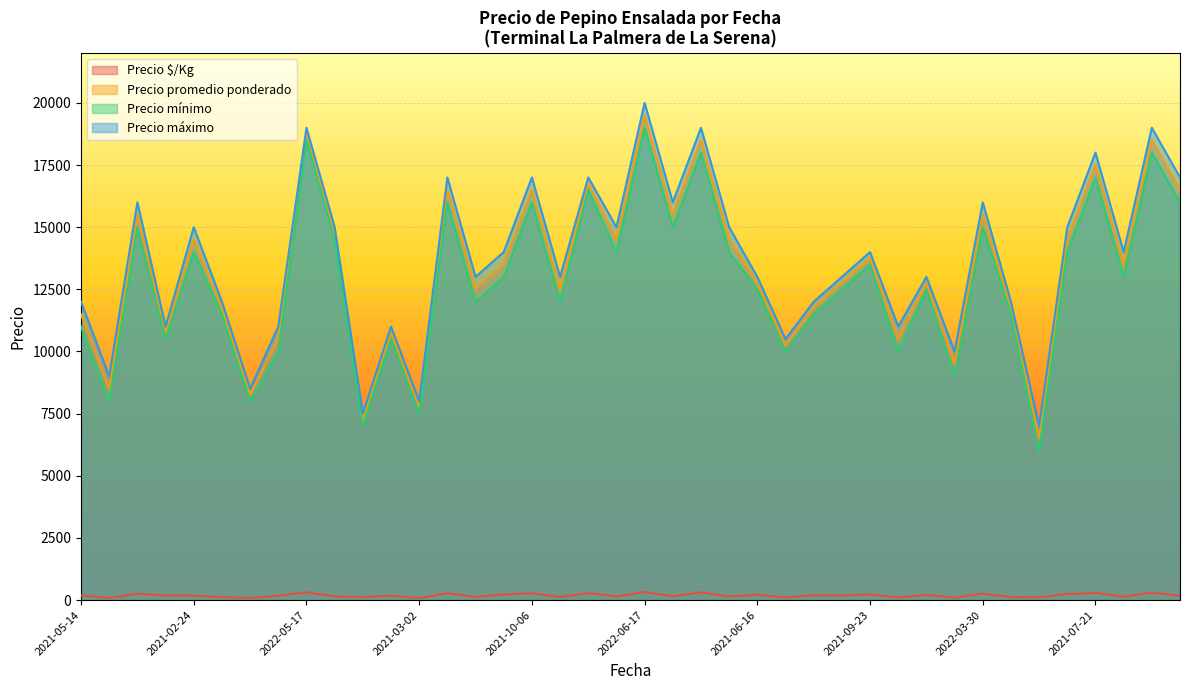

Is it true that Precio mínimo equals 6000 at 2021-12-10?

True